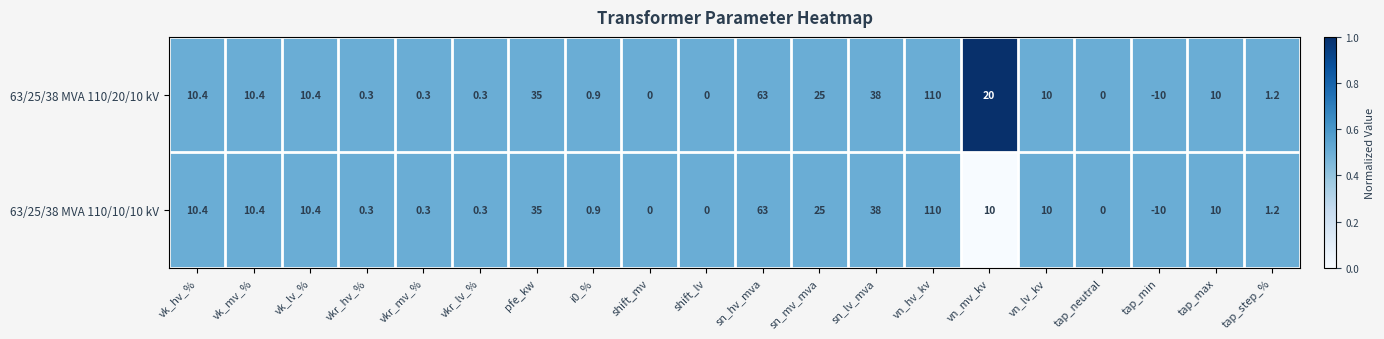

At which category is the sum across all series the highest?

vn_hv_kv